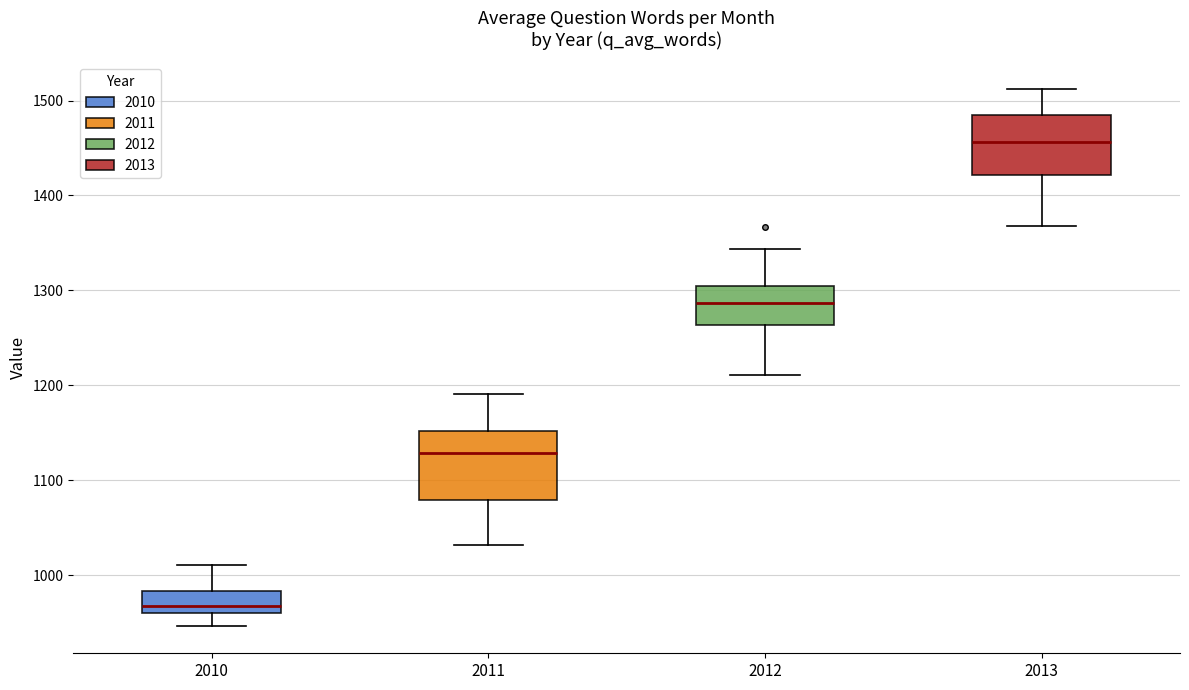

Reading left to right, read every box against the y-axis: the position of its median line, the range the box covers, and the ends of its whiskers. The values are not printed on the chart, so give them approximately, as read against the axis.

2010: median 970, box 960 to 980, whiskers 950 to 1010
2011: median 1130, box 1080 to 1150, whiskers 1030 to 1190
2012: median 1290, box 1260 to 1300, whiskers 1210 to 1340
2013: median 1460, box 1420 to 1490, whiskers 1370 to 1510